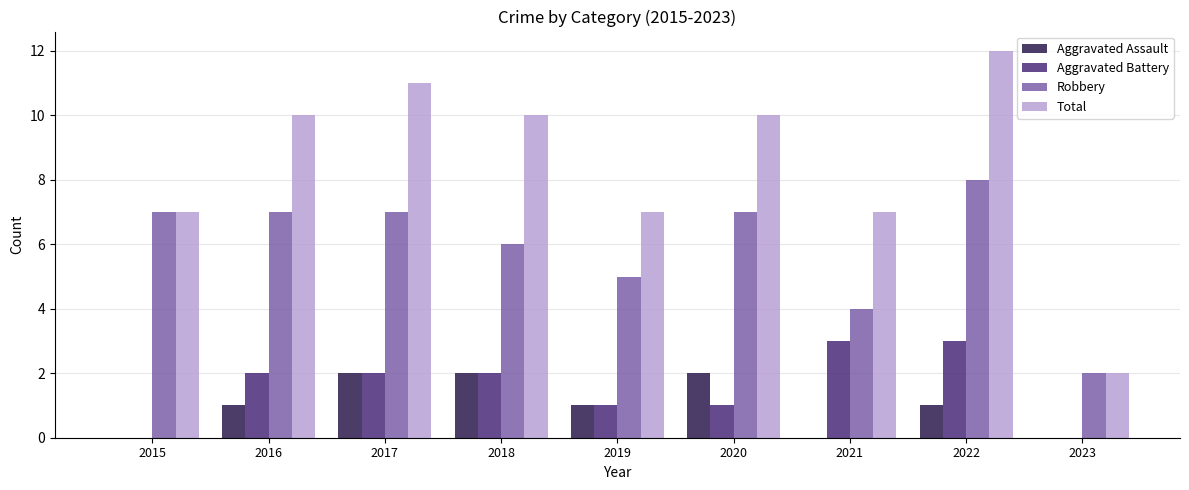

What is the greatest value displayed?

12